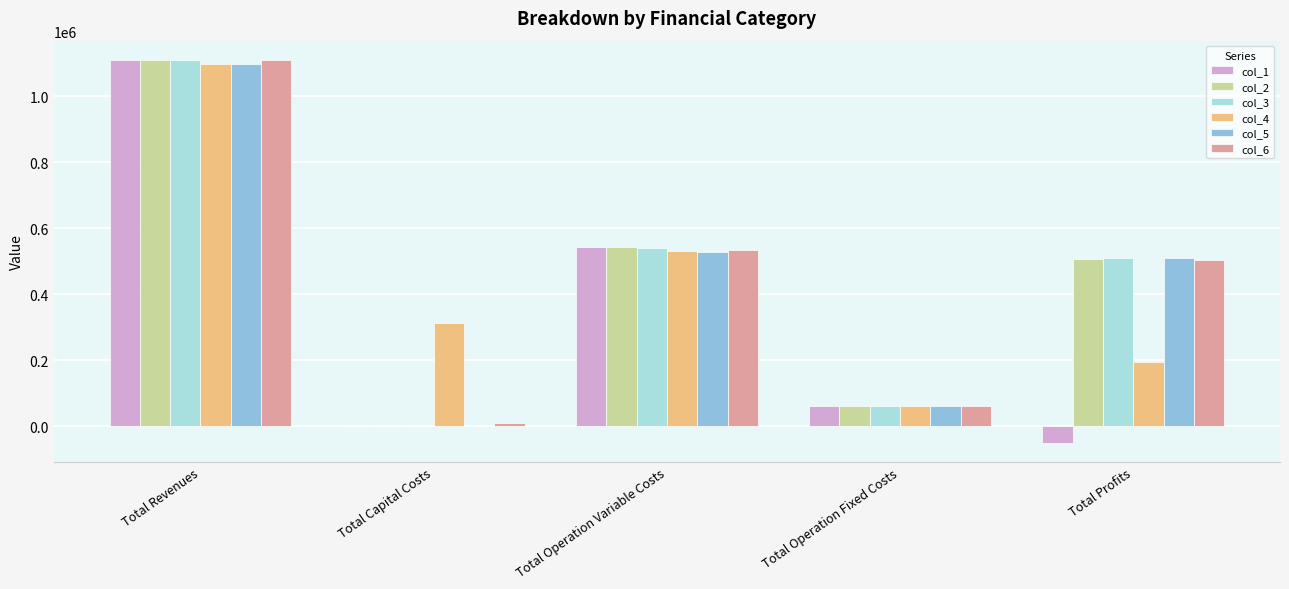

How many positive values does the col_2 series have?

4